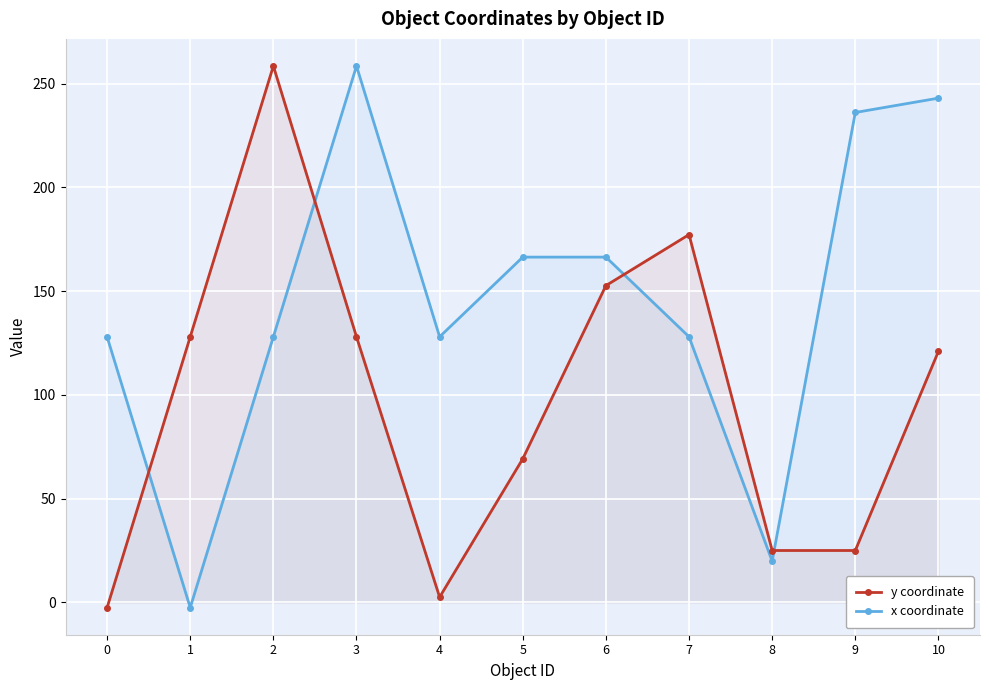

What is the difference between the second highest and minimum values in the y coordinate series?

179.7